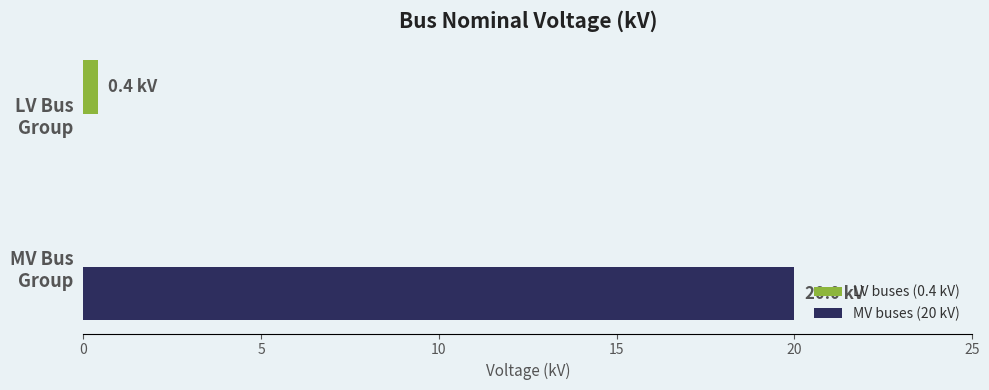

What is the greatest value displayed?

20.0